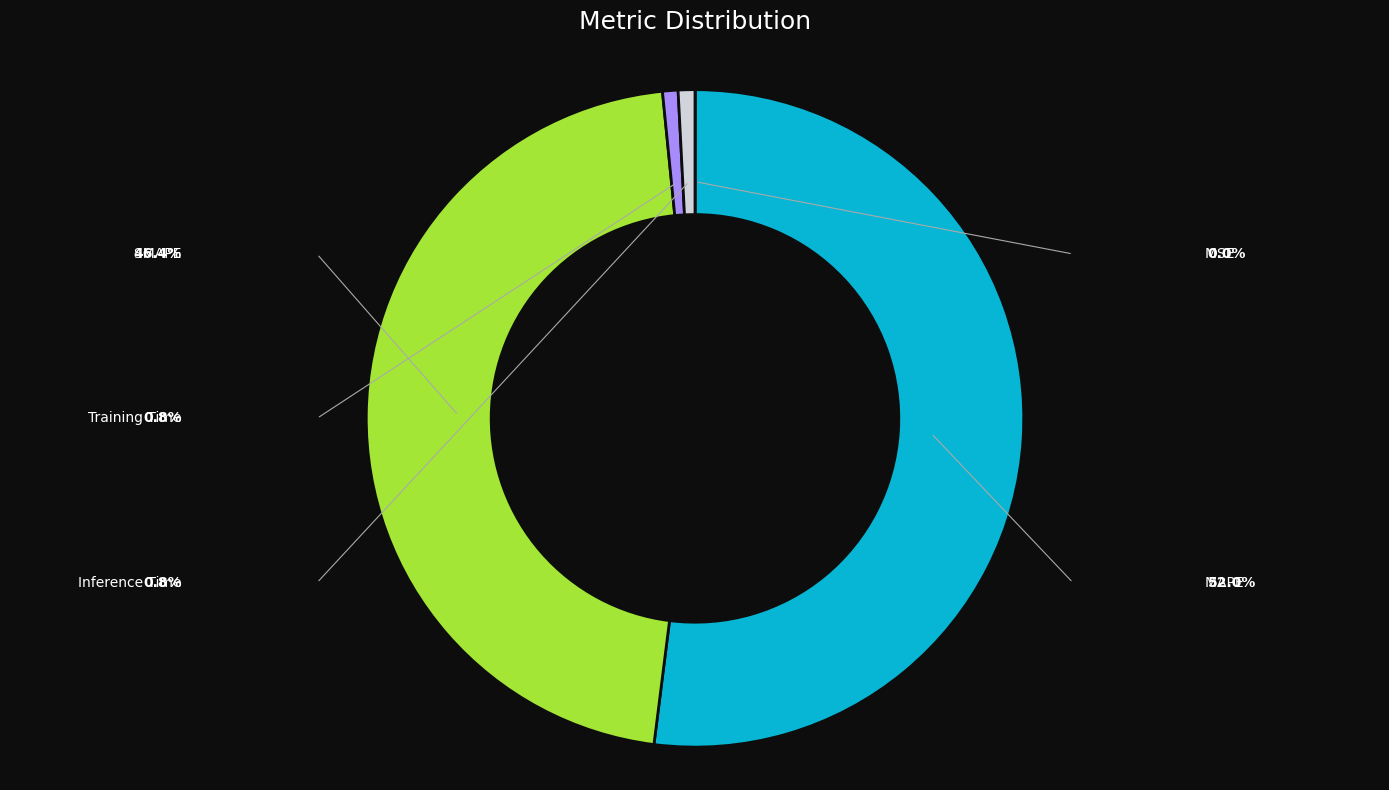

Does any single category account for the majority?

Yes